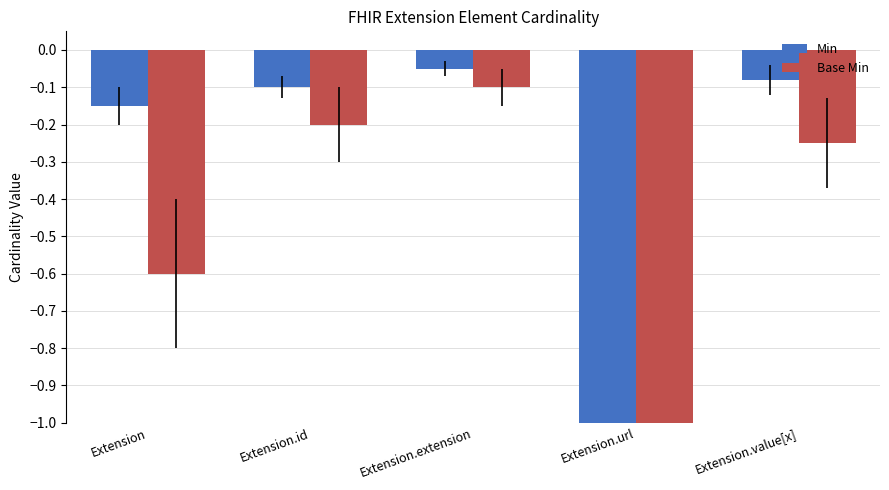

How many bars are there in total?

10